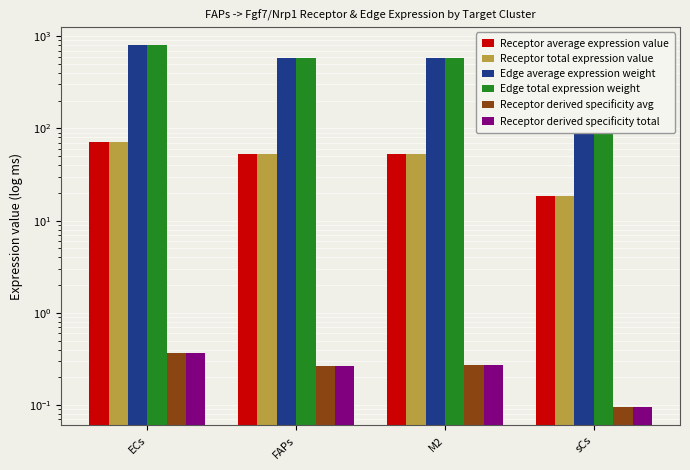

Reading left to right, what are all the values shown in this chart?

Receptor average expression value: 71.9	52.4	52.9	18.6
Receptor total expression value: 71.9	52.4	52.9	18.6
Edge average expression weight: 796.7	580.8	586.1	205.6
Edge total expression weight: 796.7	580.8	586.1	205.6
Receptor derived specificity avg: 0.4	0.3	0.3	0.1
Receptor derived specificity total: 0.4	0.3	0.3	0.1